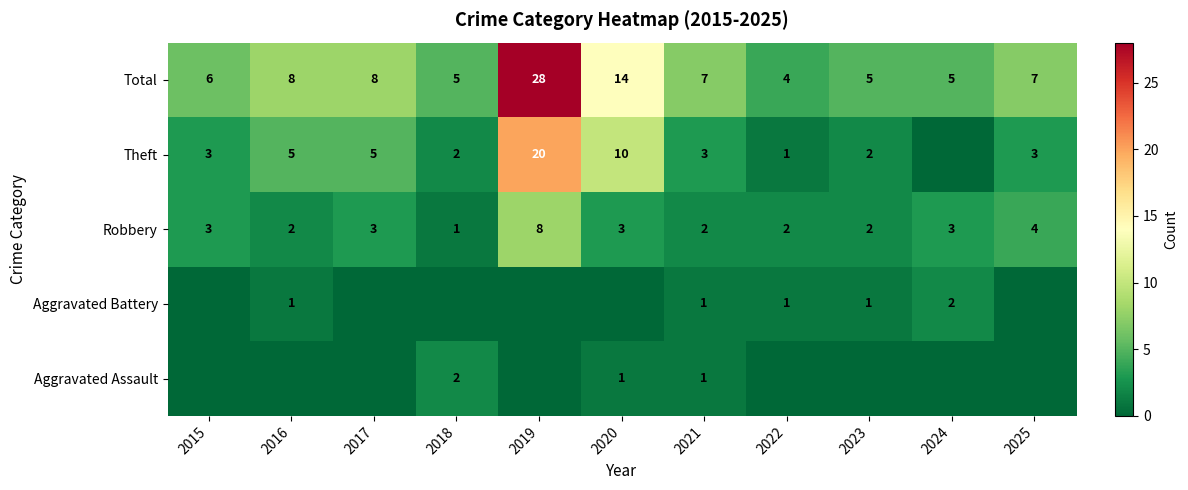

At how many categories does at least one series exceed 11?

2